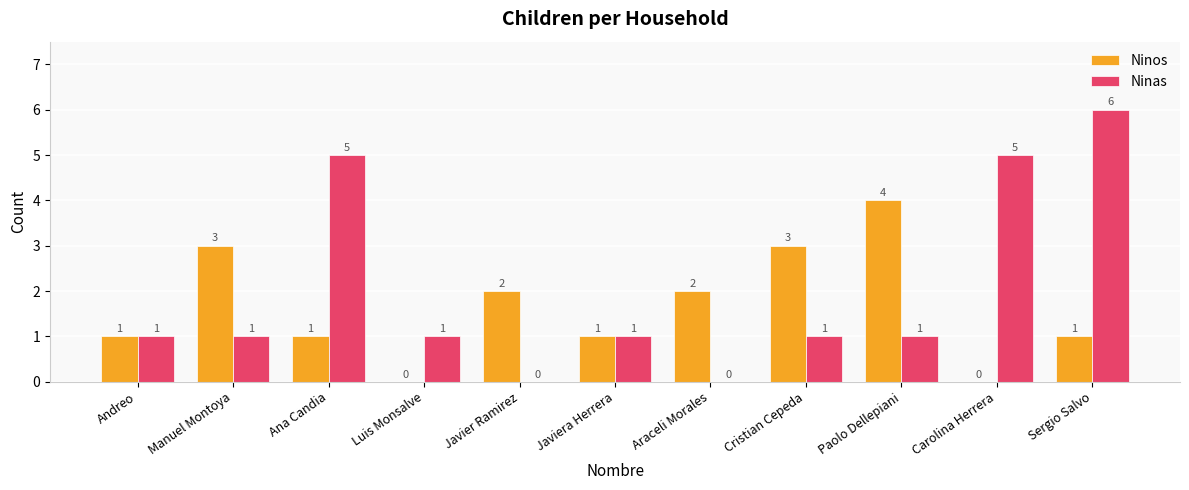

Which series changed the most between Manuel Montoya and Javiera Herrera?

Ninos